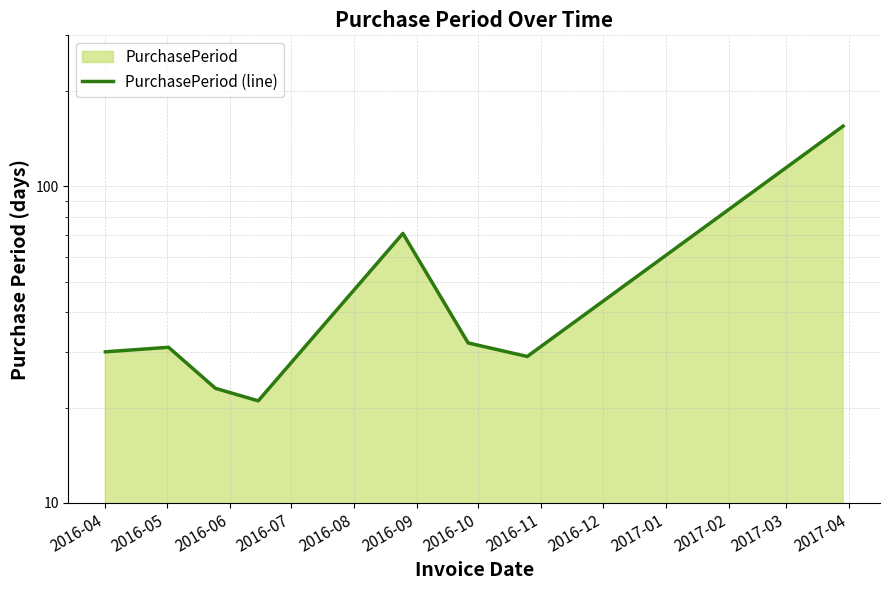

The chart shows a value of 32 at 2016-09. True or false?

True